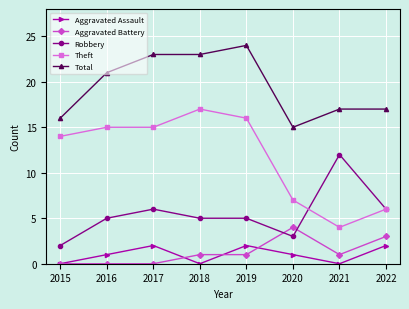

In Aggravated Assault, how many points are lower than both neighbors (excluding endpoints)?

2